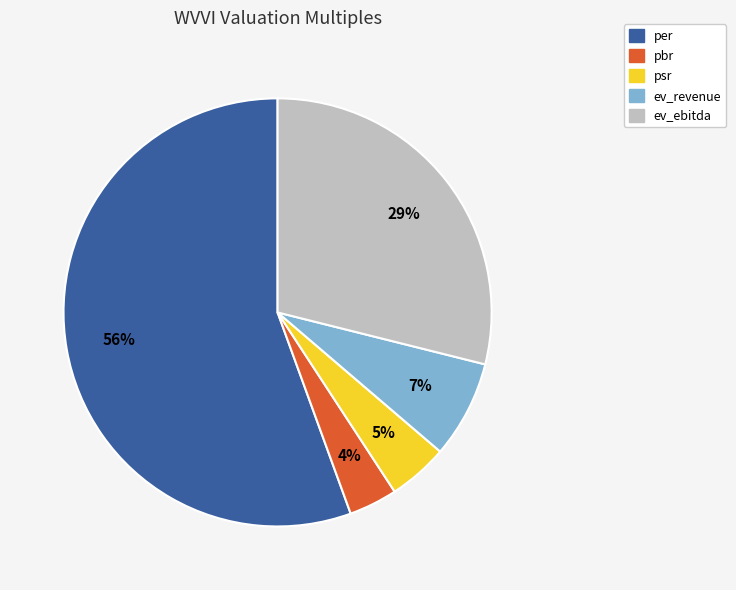

Which category has the biggest portion of the pie?

per